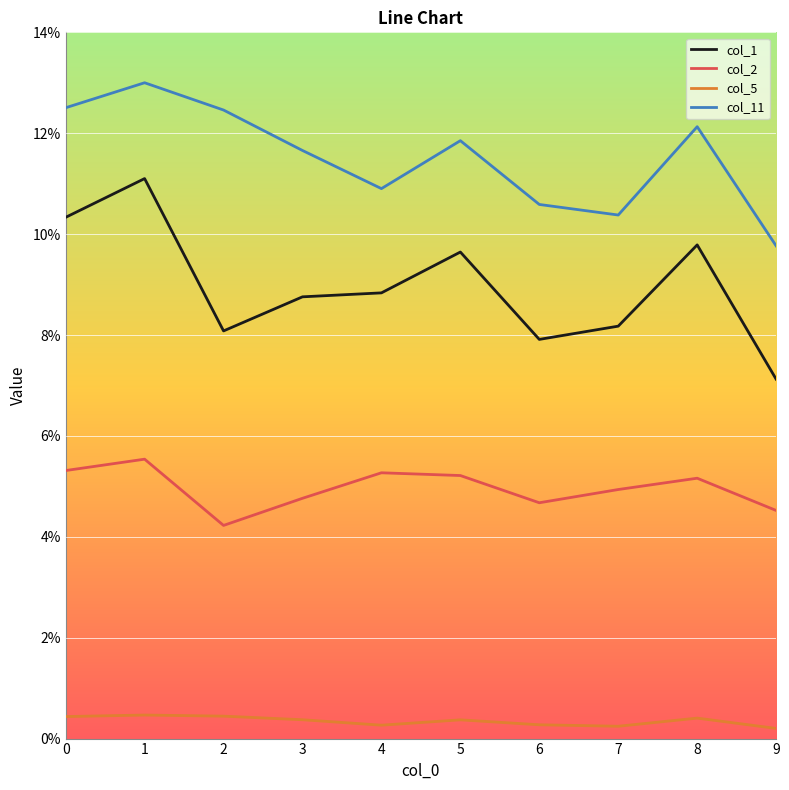

The value of col_2 at 0 is 0.1. True or false?

False